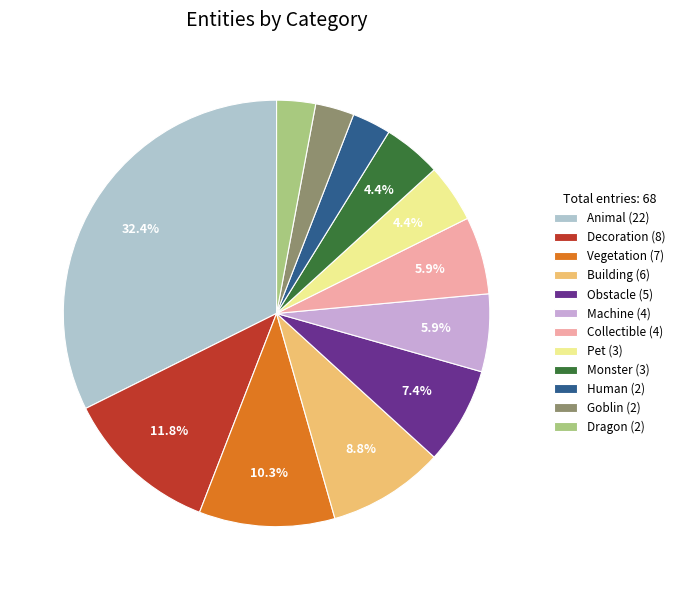

Combined, what portion of the pie is Monster (3) and Animal (22)?

36.8%